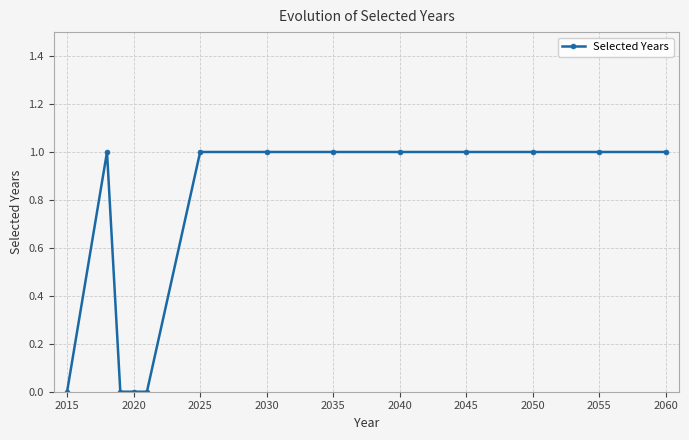

What is the sum of all values?

9